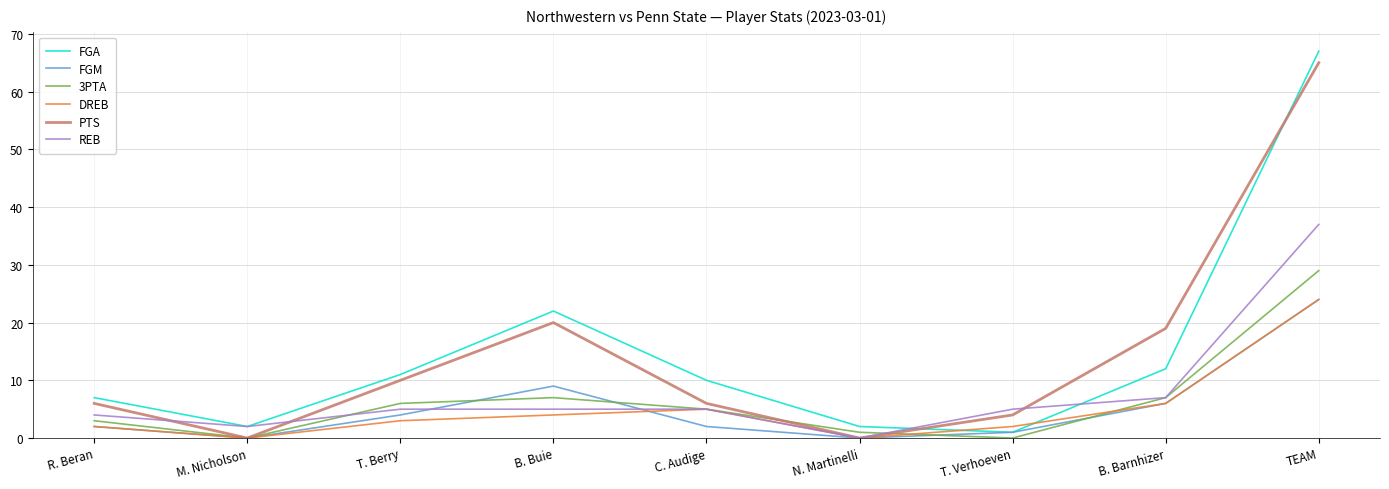

What is the spread (max minus min) of values at B. Barnhizer?

13